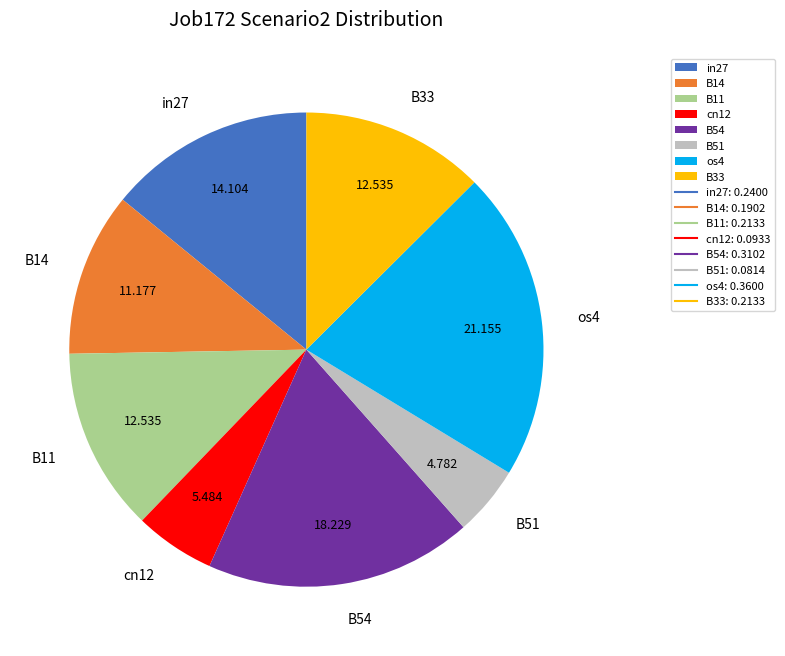

Is the sum of cn12 and os4 greater than half?

No